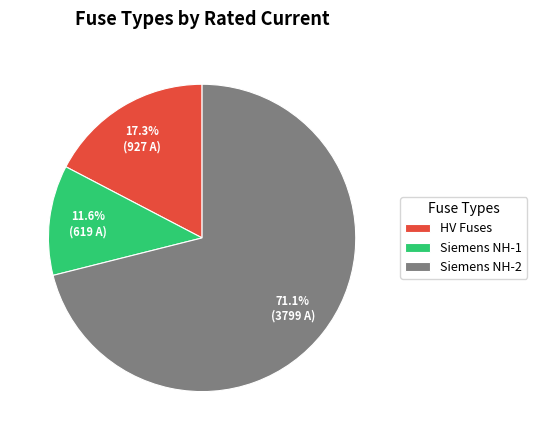

Which slice is the largest?

Siemens NH-2